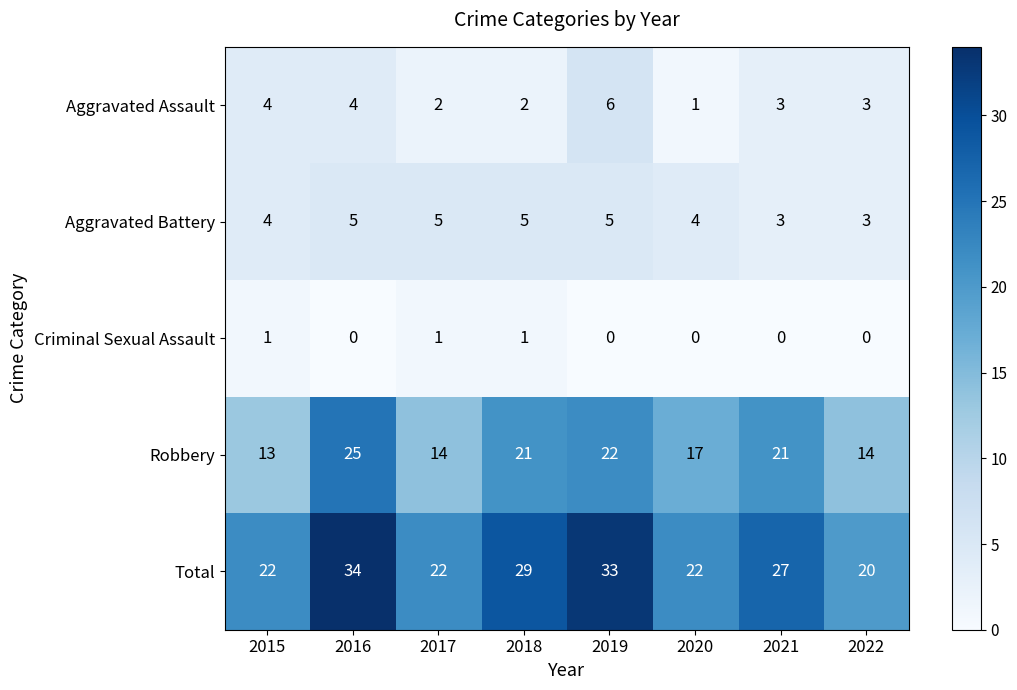

What is the highest value of the Aggravated Battery series?

5